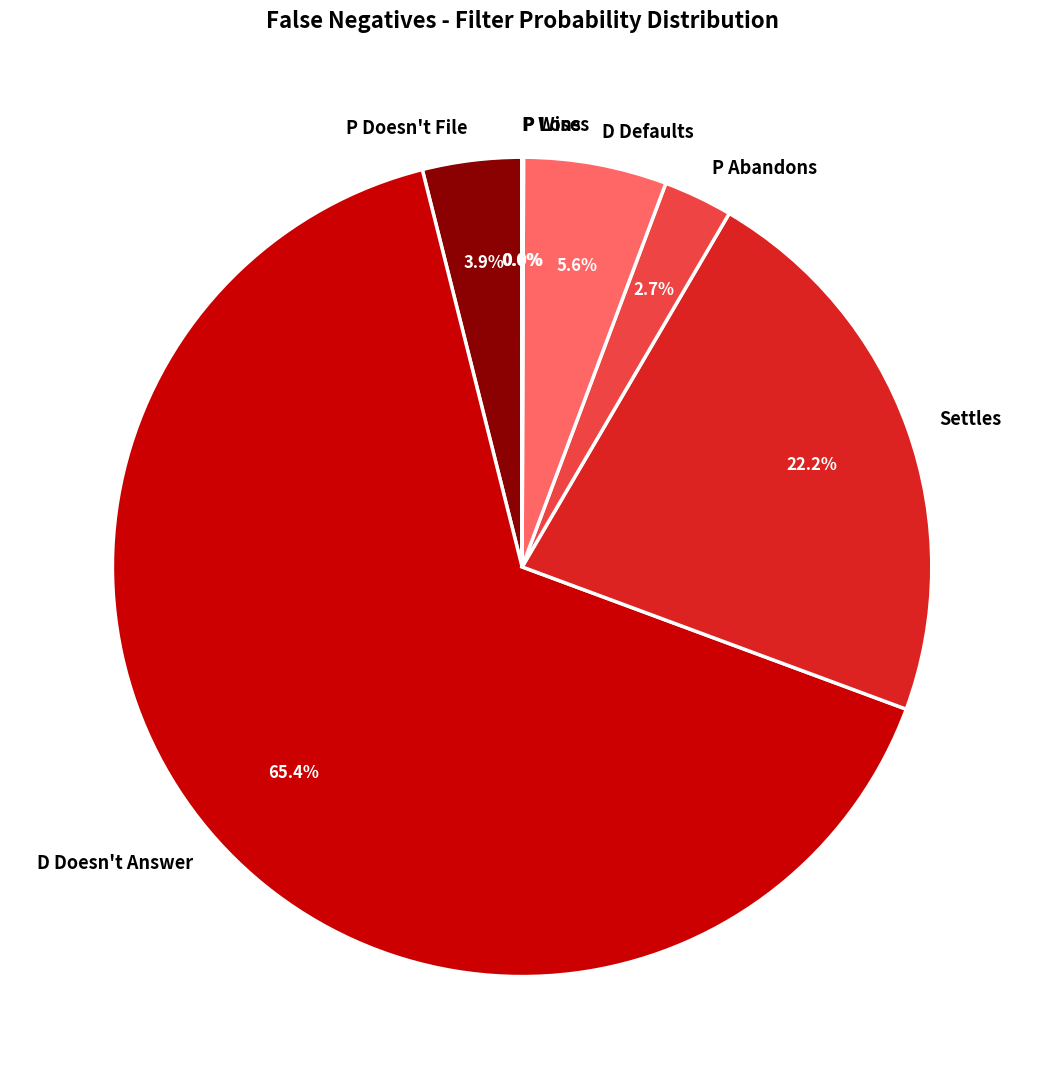

Does P Abandons represent more than half of the total?

No